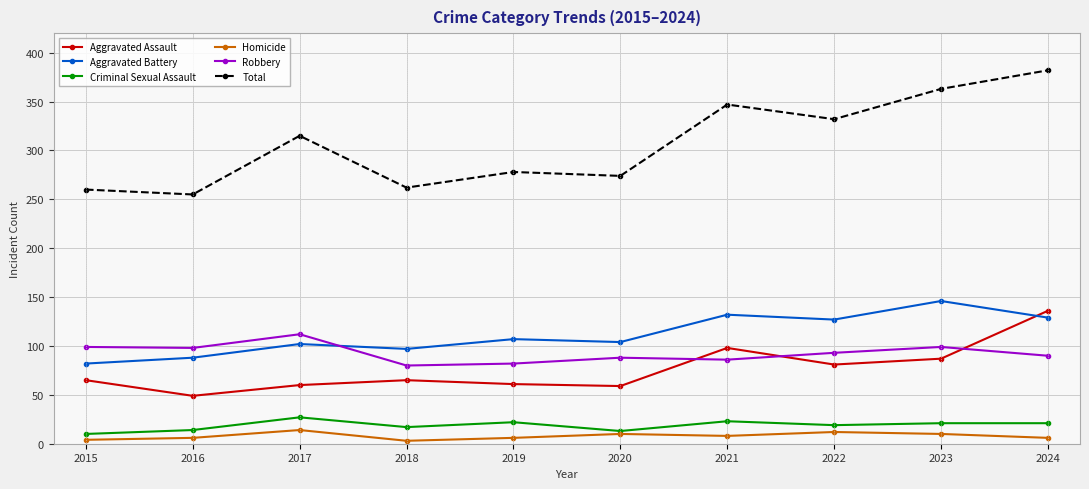

The value of Aggravated Battery at 2016 is 44. True or false?

False